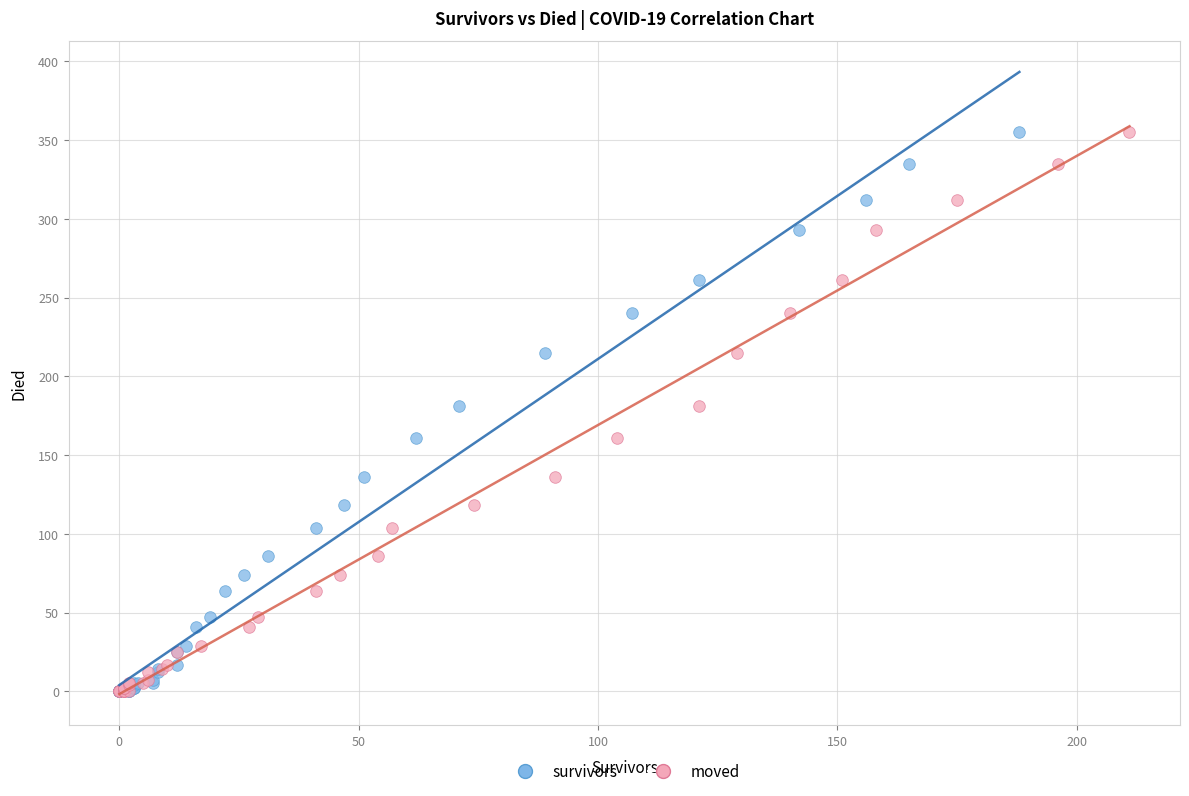

What are all the series names shown in the legend?

survivors, moved